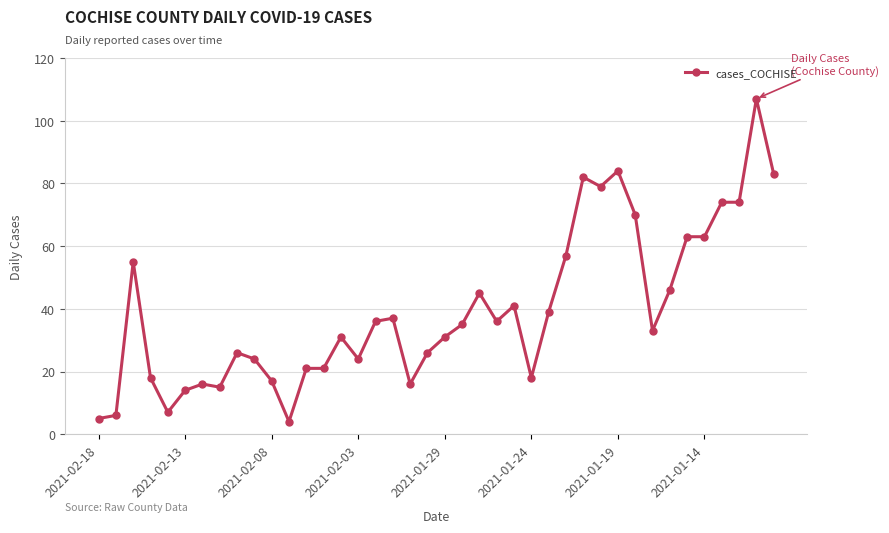

What is the smallest value displayed?

4